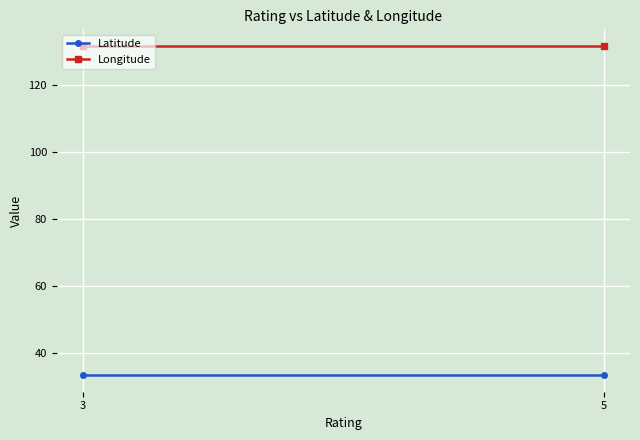

What is the maximum value for Longitude?

131.8